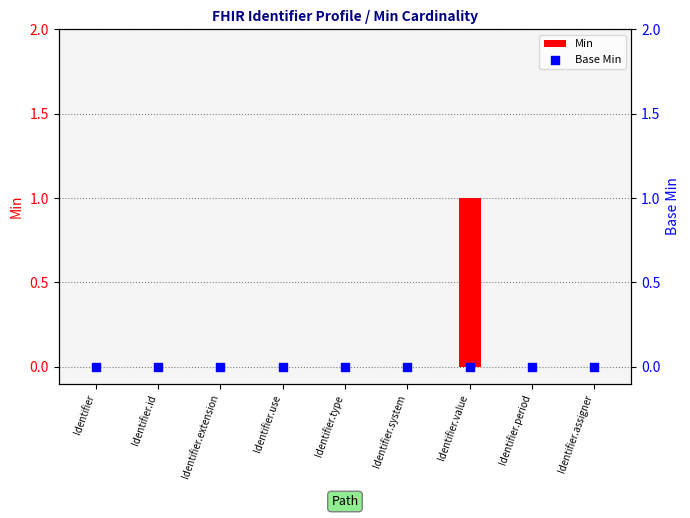

Which series contains the lowest Y value?

Min